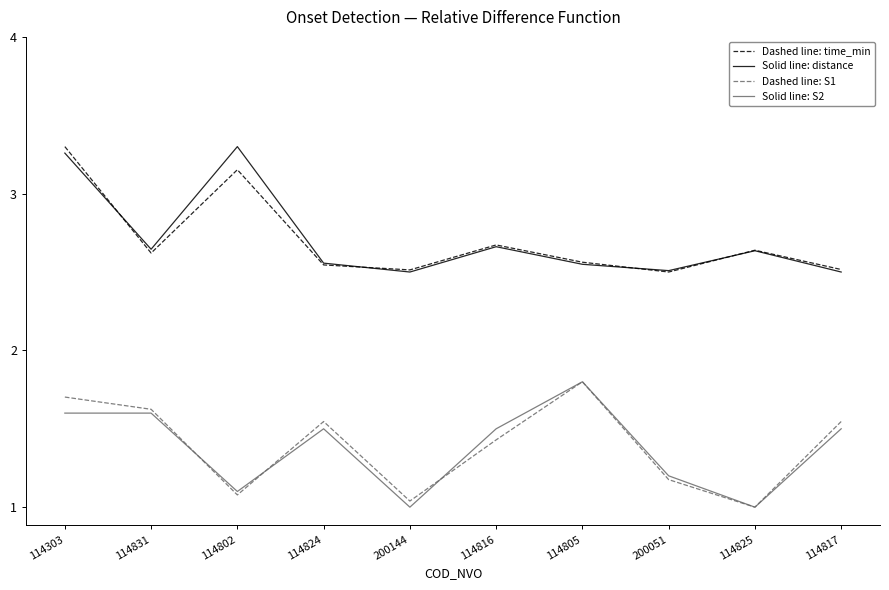

What is the label of the 4th point from the right?

114805